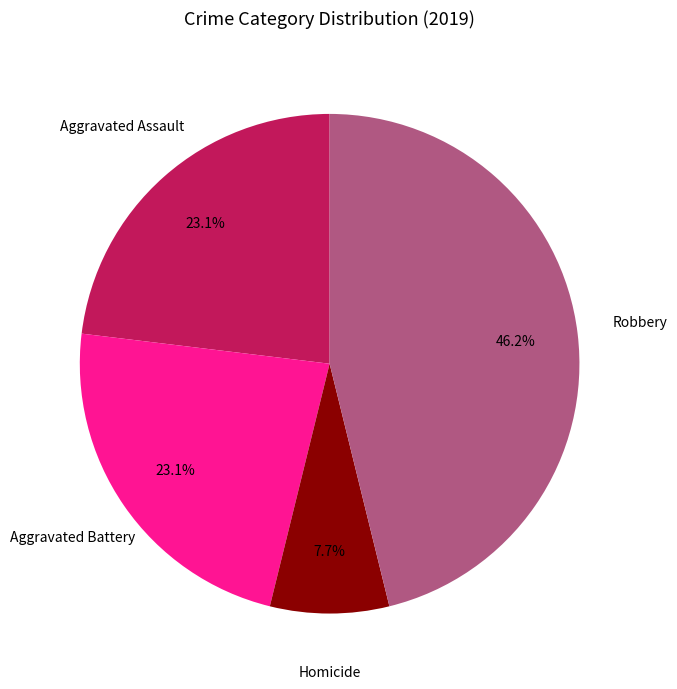

Is there any slice that represents more than half of the pie?

No